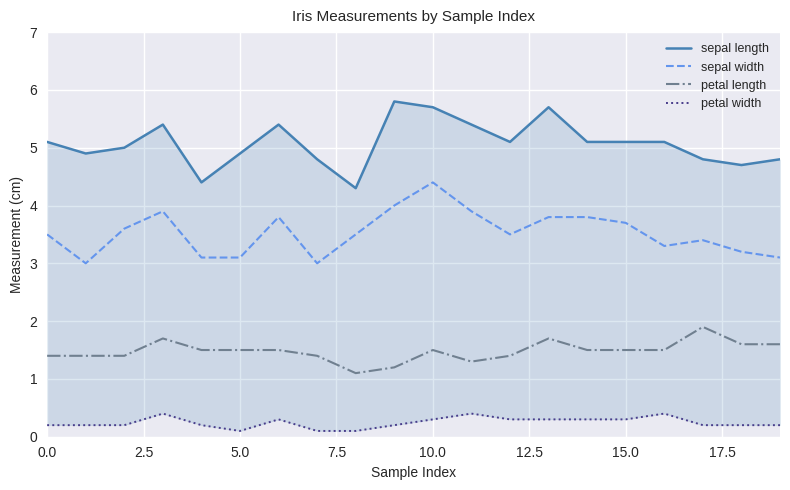

Is it true that sepal length equals 5.1 at 12?

True